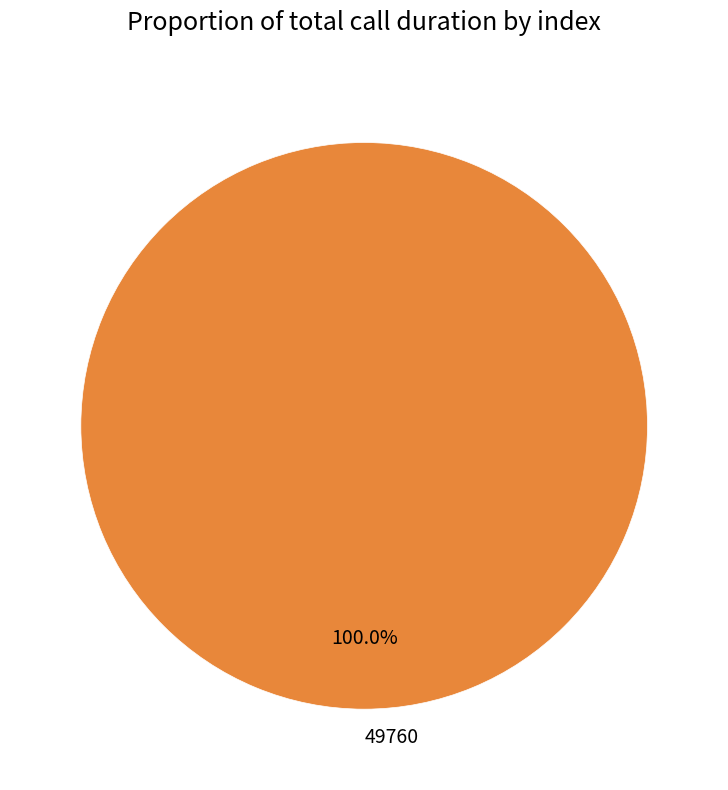

Count the number of slices in the pie.

1